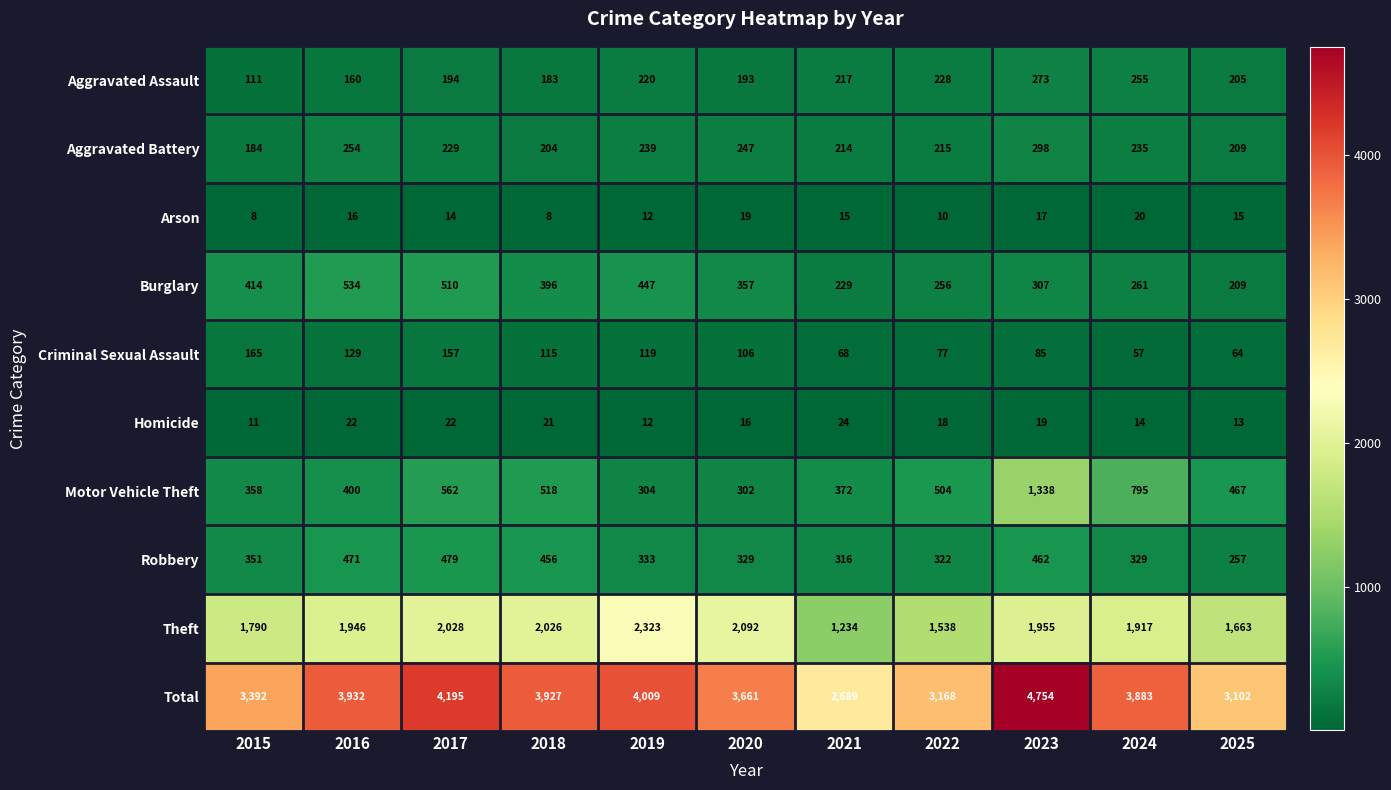

At which category is the sum across all series the highest?

2023